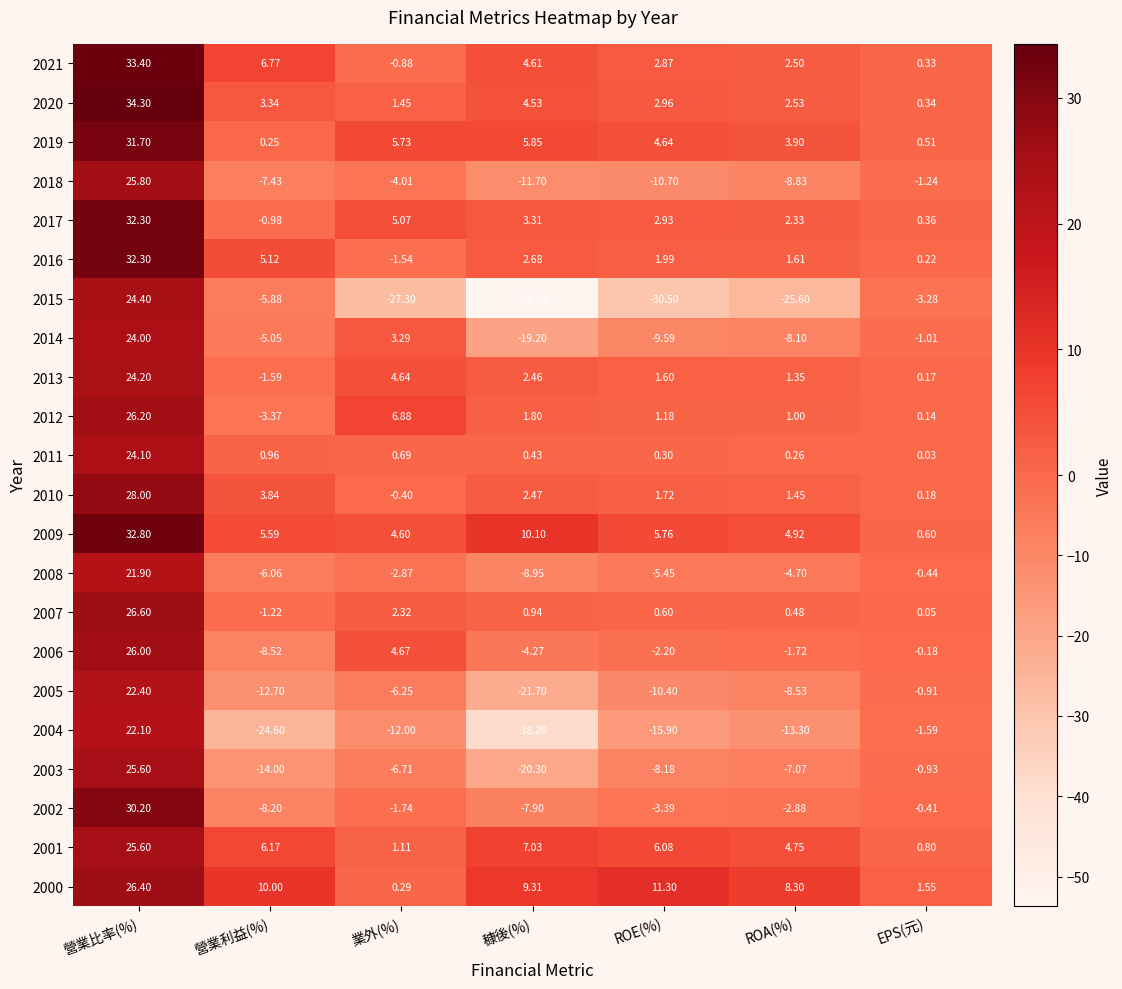

At which category does the chart reach its peak across all series?

營業比率(%)